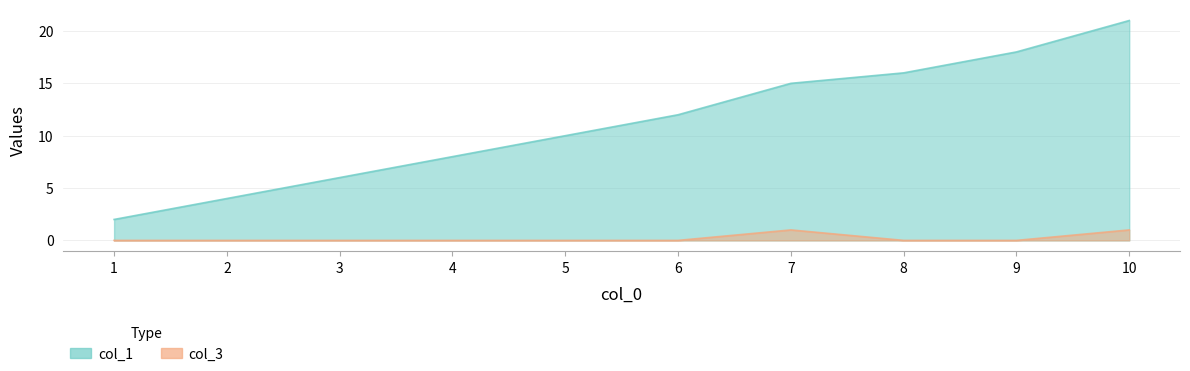

True or false: col_3 has more than 0 interior local peaks.

True